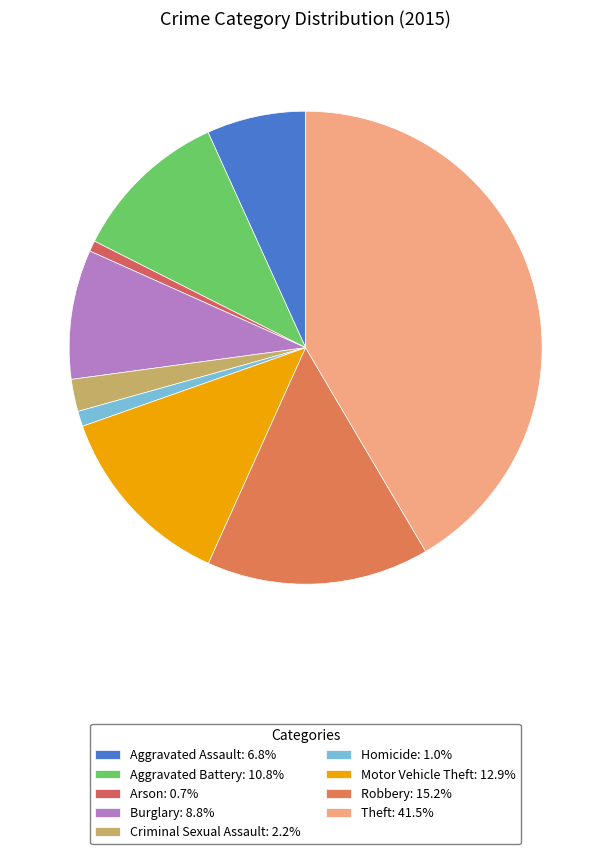

How many segments does this pie chart have?

9